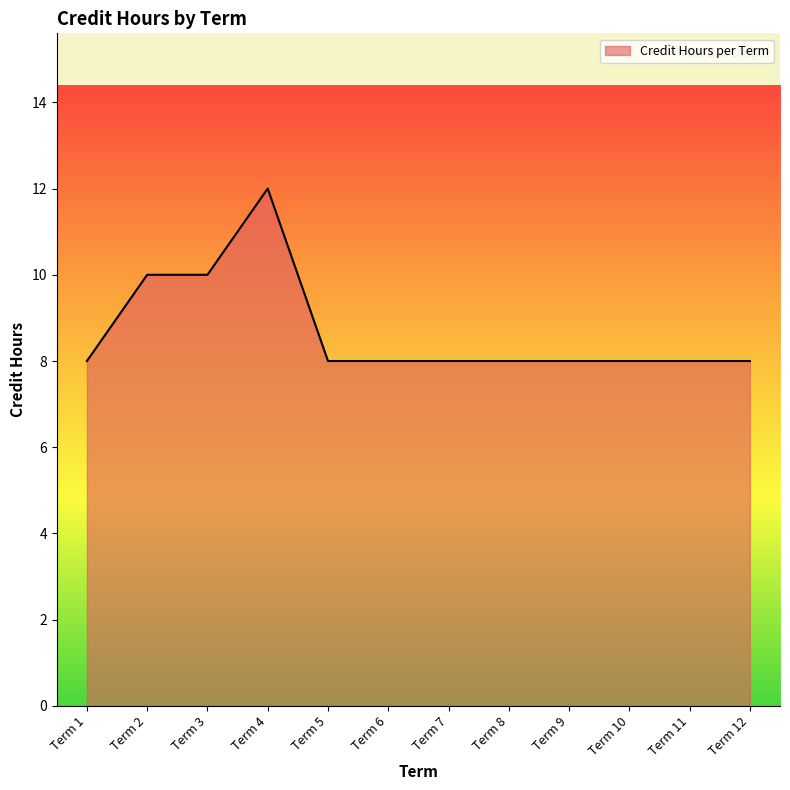

Reading left to right, list all the values displayed in this chart.

Term 1=8	Term 2=10	Term 3=10	Term 4=12	Term 5=8	Term 6=8	Term 7=8	Term 8=8	Term 9=8	Term 10=8	Term 11=8	Term 12=8